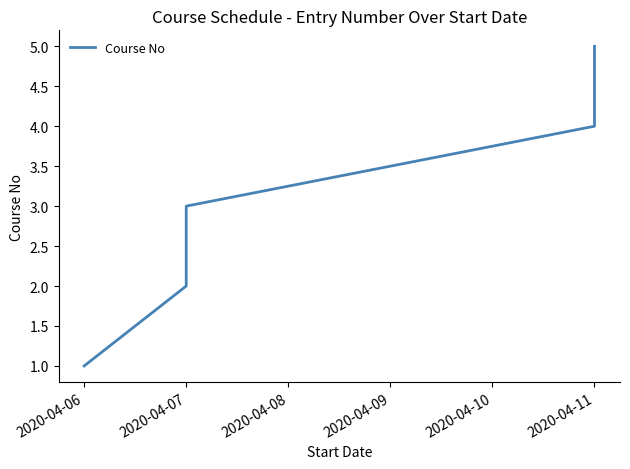

True or false: there are more than 1 points higher than both neighbors.

False